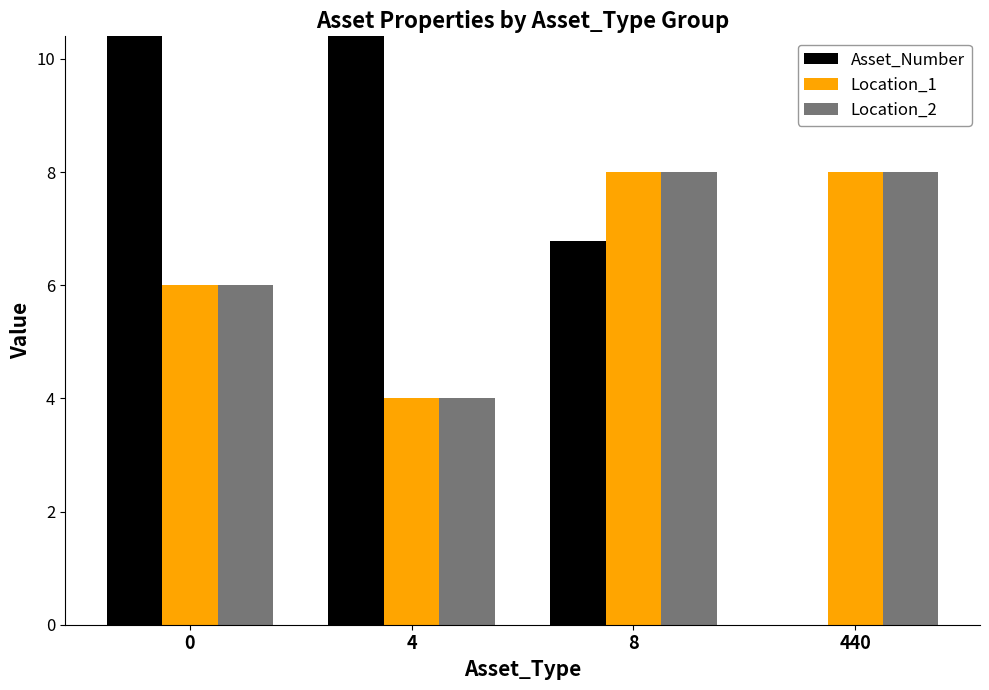

What is the sum of all Asset_Number values?

43.4